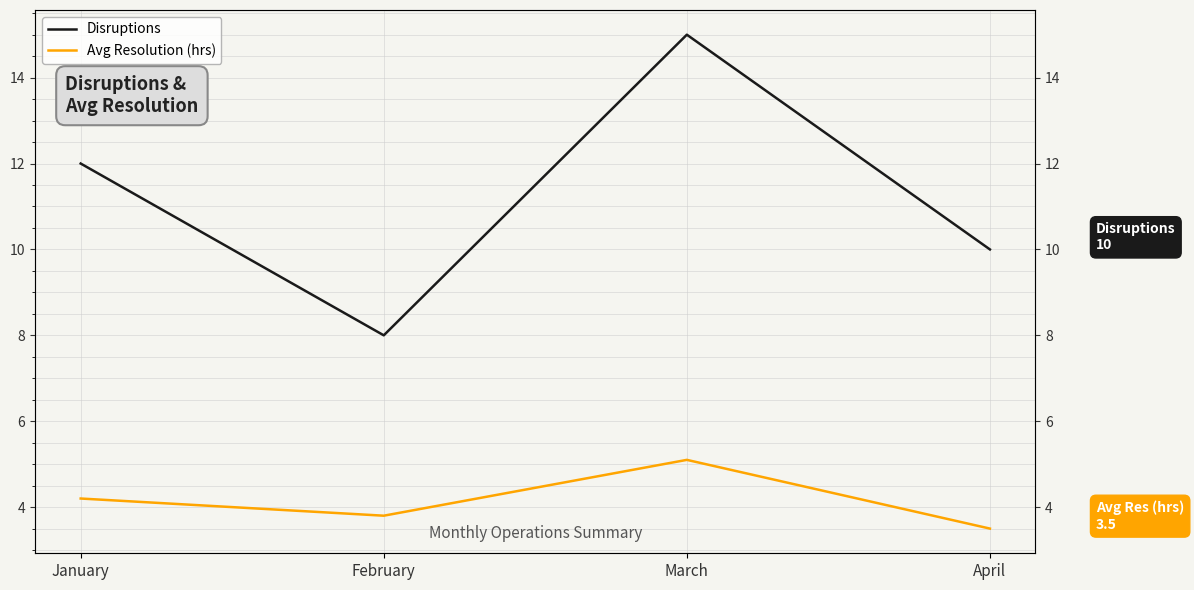

True or false: Avg Resolution (hrs) and Disruptions cross at least once.

False